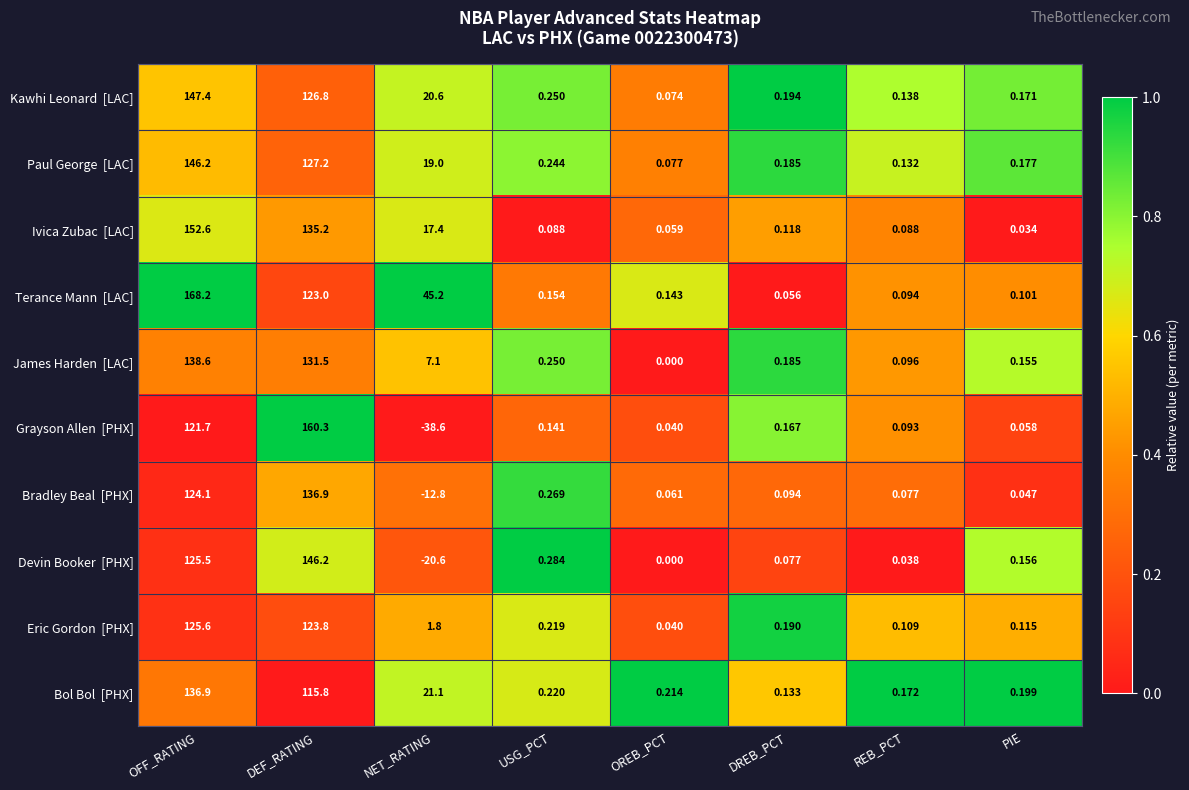

Which label corresponds to the largest value in the chart?

OFF_RATING